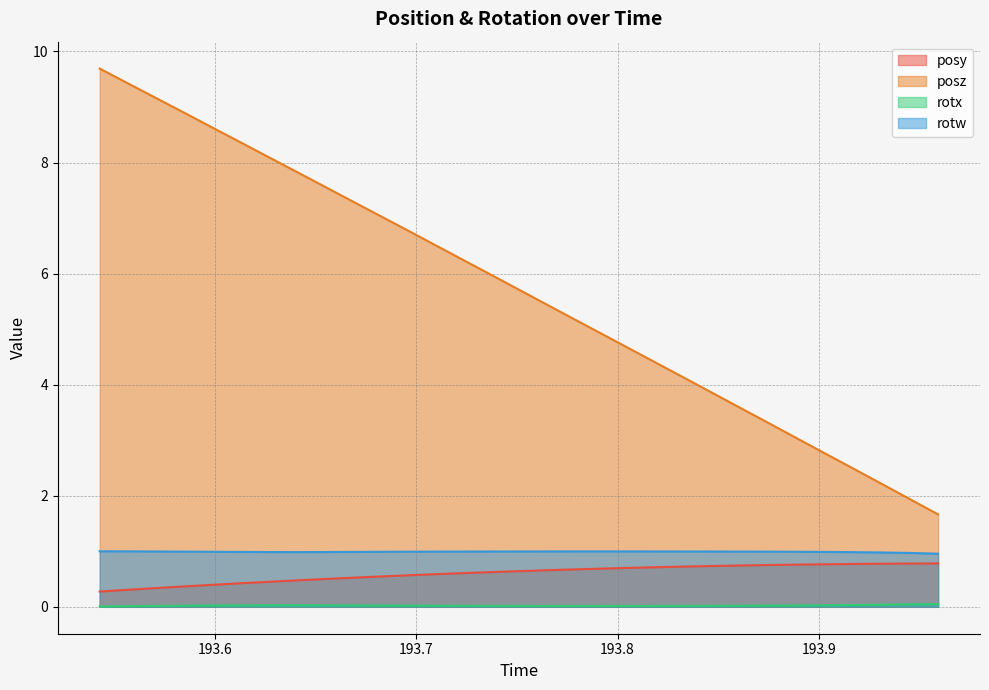

What is the average value of the posz series?

5.7